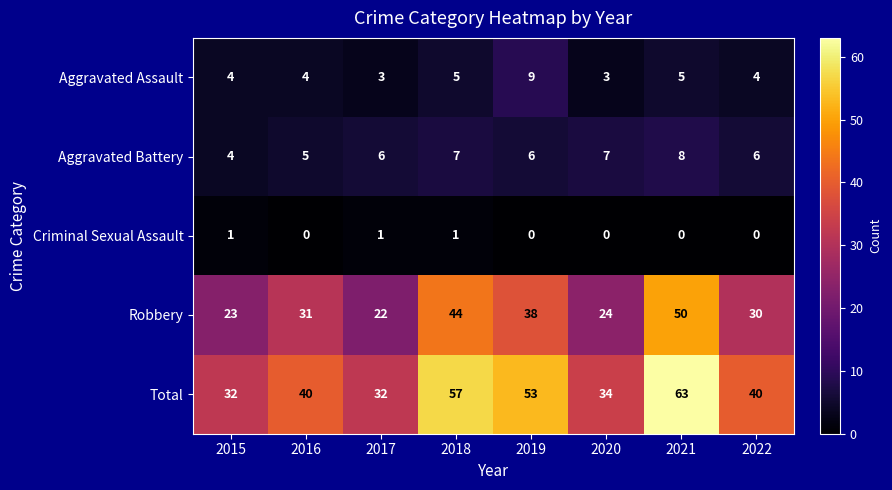

At which category does the chart reach its peak across all series?

2021